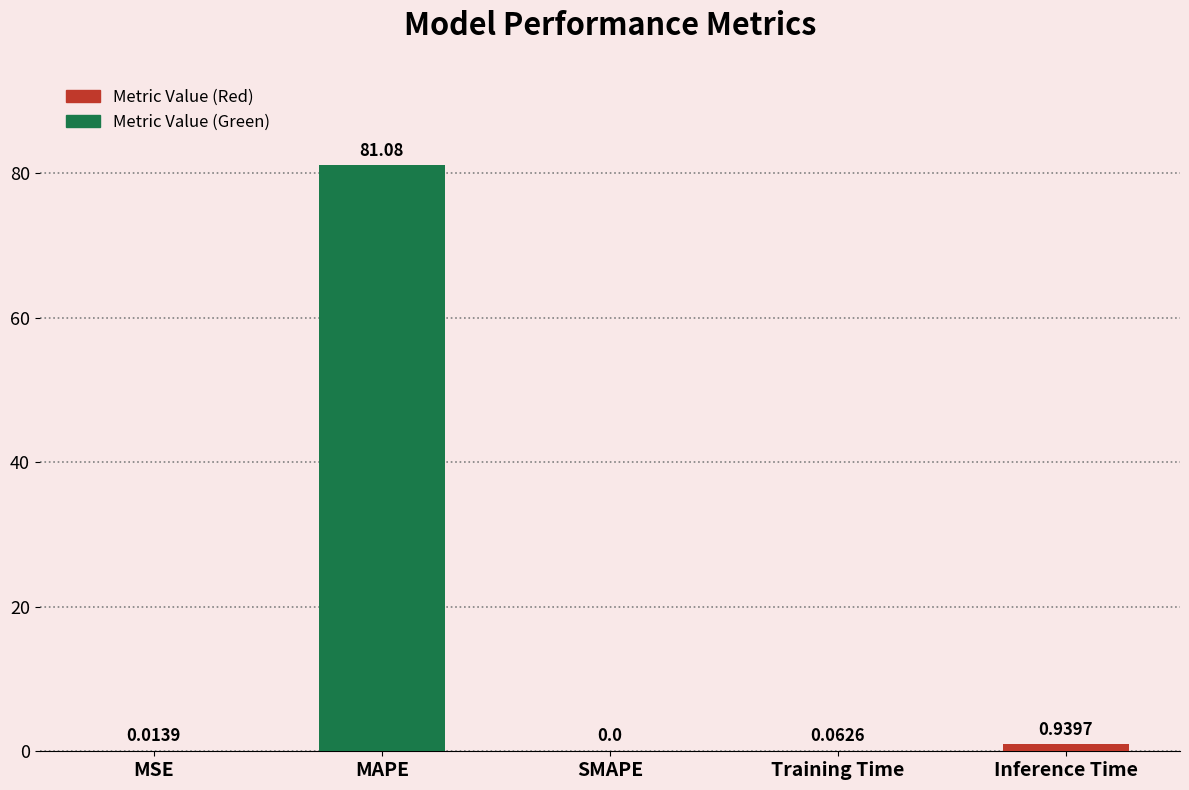

Does the chart contain stacked bars?

No